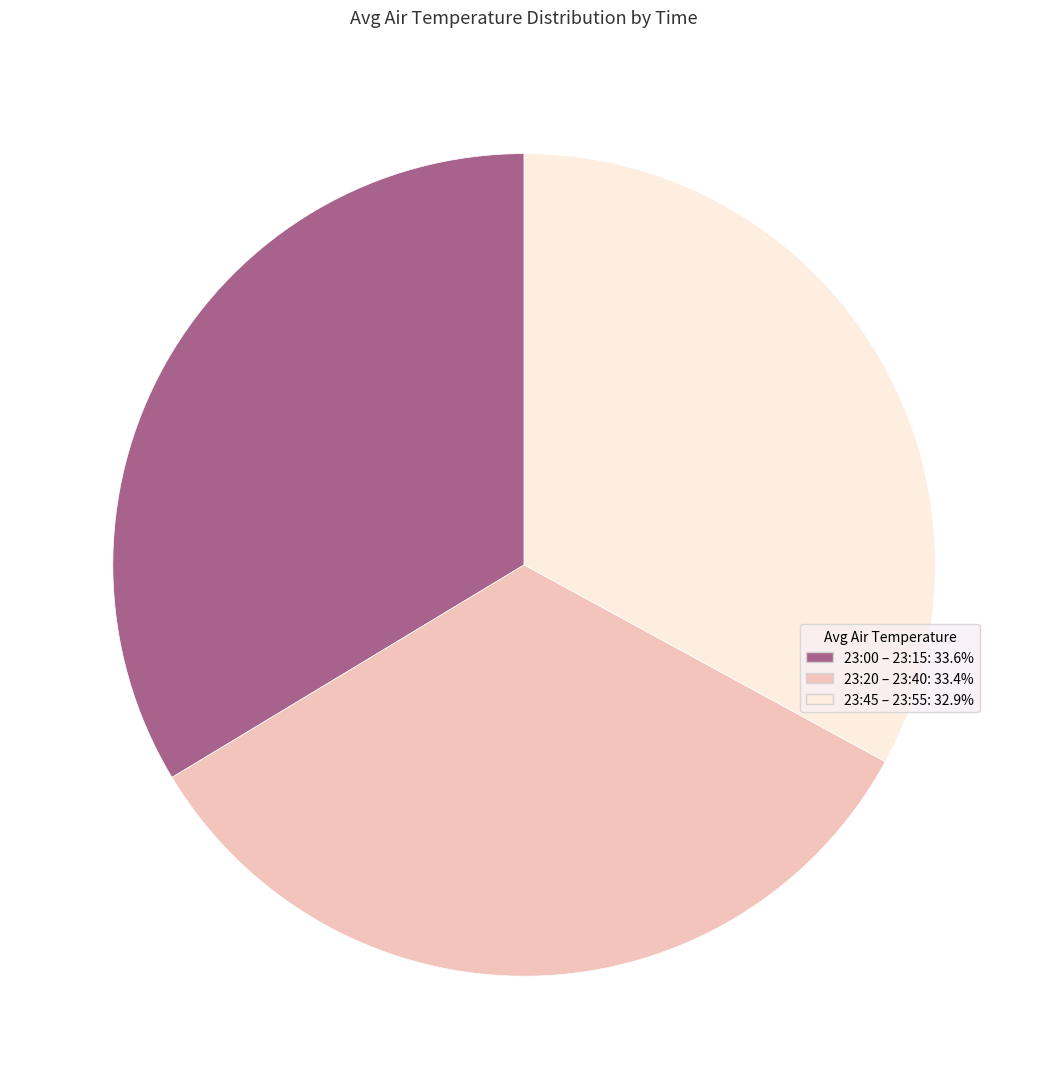

Is there a majority slice in this chart?

No